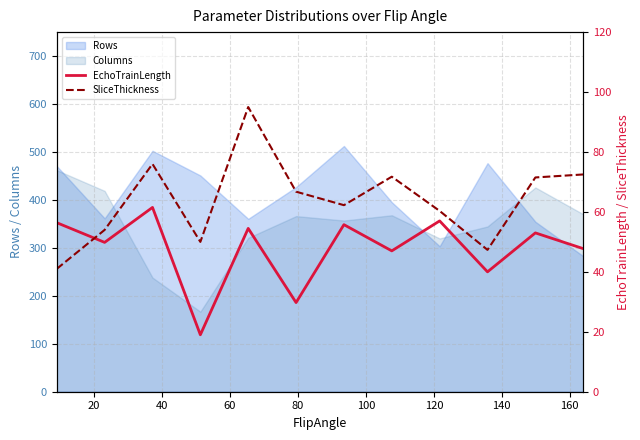

True or false: Rows and Columns intersect in this chart.

True